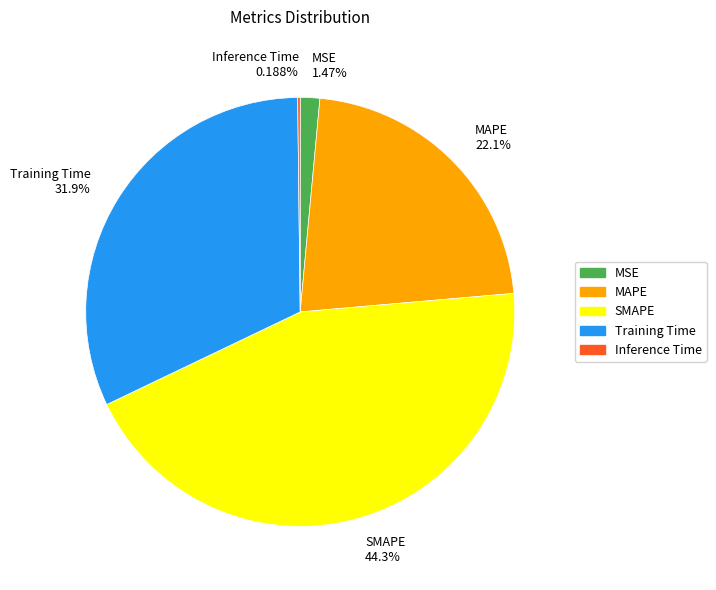

Does SMAPE 44.3% represent more than half of the total?

No